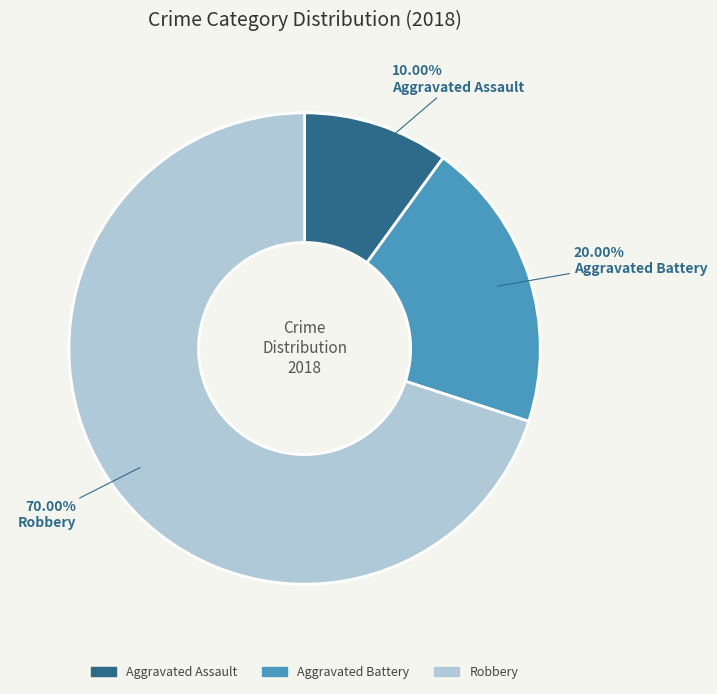

Is there a majority slice in this chart?

Yes